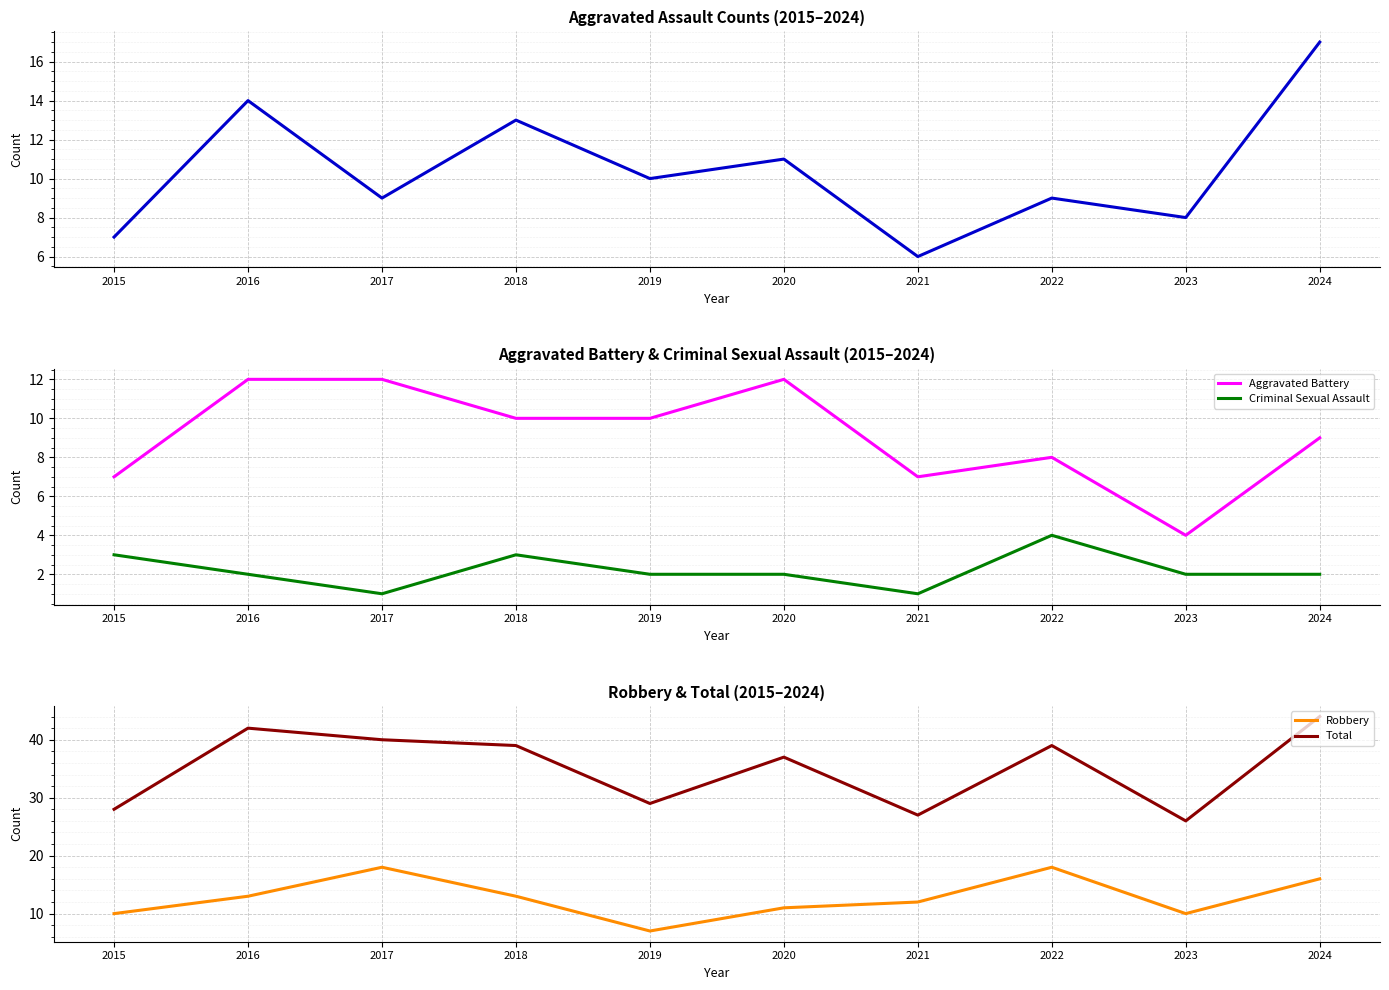

Reading right to left, transcribe all the data shown in this chart.

Aggravated Assault: 2024=17	2023=8	2022=9	2021=6	2020=11	2019=10	2018=13	2017=9	2016=14	2015=7
Aggravated Battery: 2024=9	2023=4	2022=8	2021=7	2020=12	2019=10	2018=10	2017=12	2016=12	2015=7
Criminal Sexual Assault: 2024=2	2023=2	2022=4	2021=1	2020=2	2019=2	2018=3	2017=1	2016=2	2015=3
Robbery: 2024=16	2023=10	2022=18	2021=12	2020=11	2019=7	2018=13	2017=18	2016=13	2015=10
Total: 2024=44	2023=26	2022=39	2021=27	2020=37	2019=29	2018=39	2017=40	2016=42	2015=28